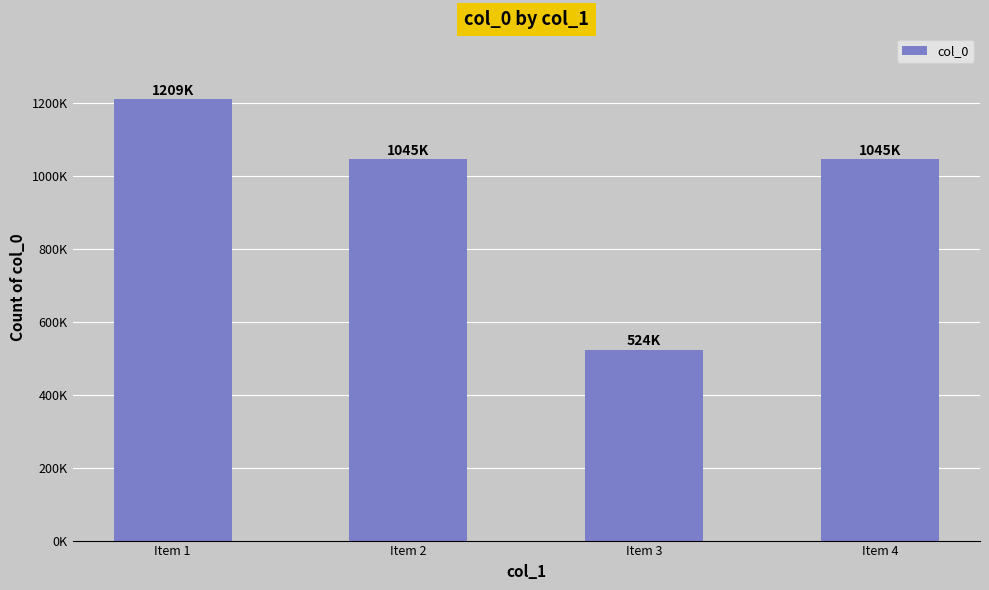

What is the difference between the maximum and minimum values?

685514